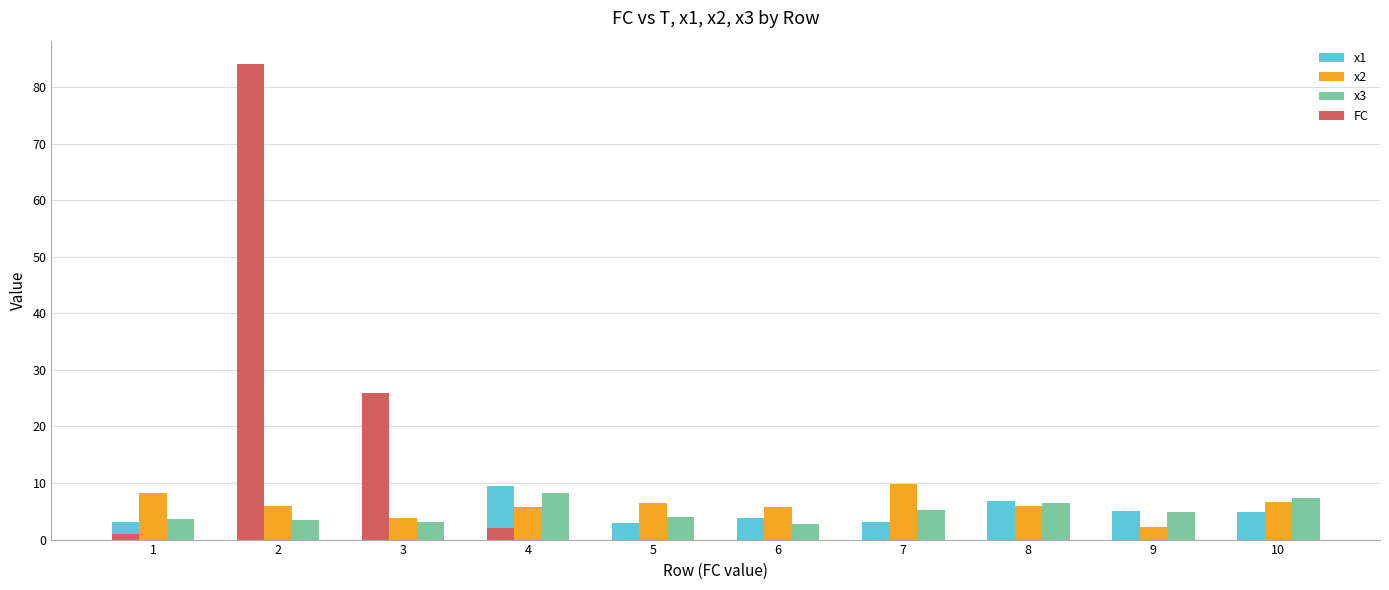

Are the bars horizontal?

No